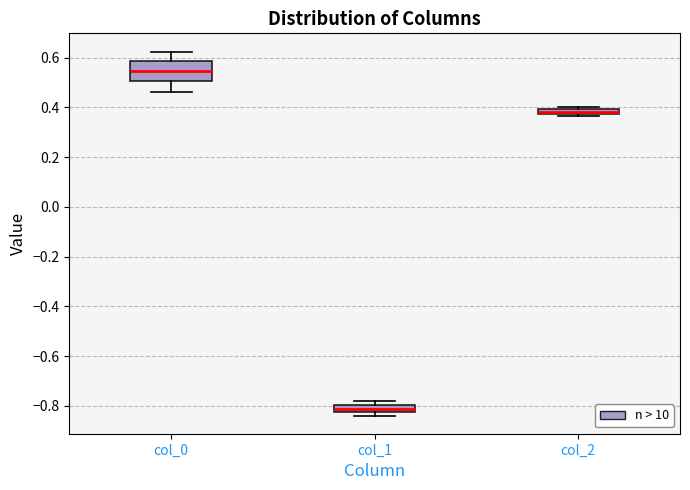

Comparing the boxes themselves (not the whiskers), which one is the tallest?

col_0